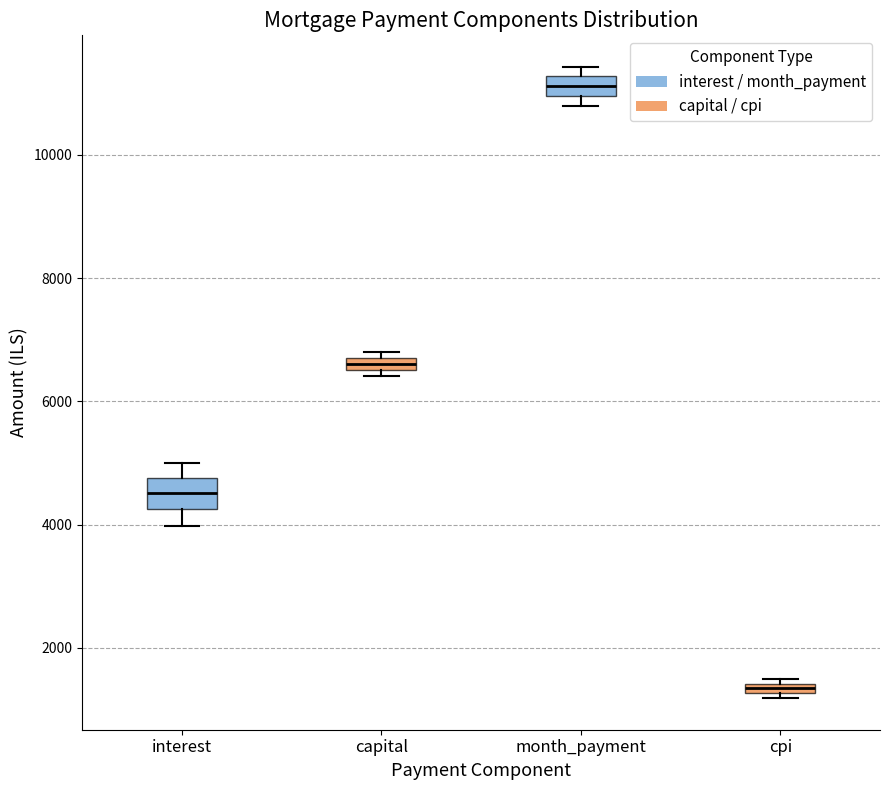

Which box's median line is the highest?

month_payment